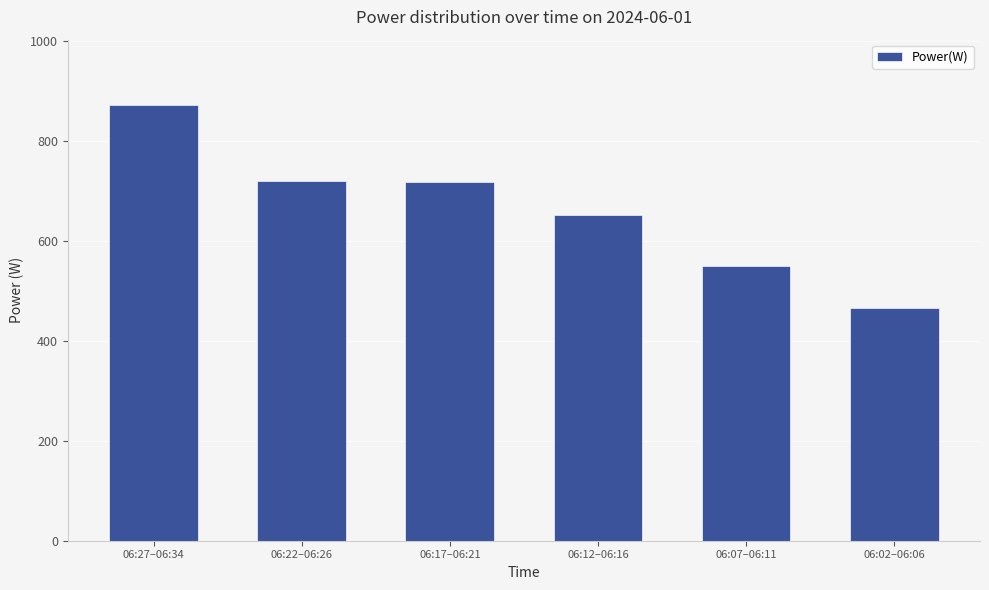

What is the minimum value shown in the chart?

465.0